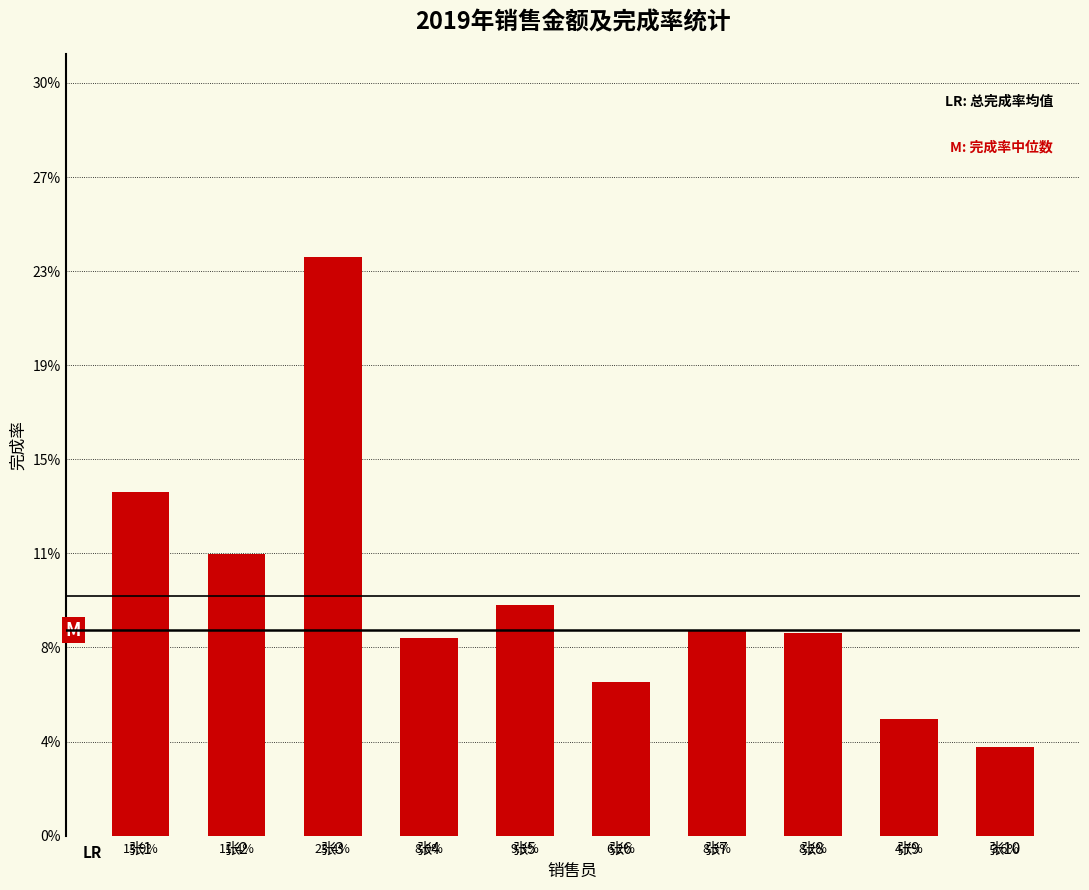

At which category does the chart reach its peak across all series?

张3